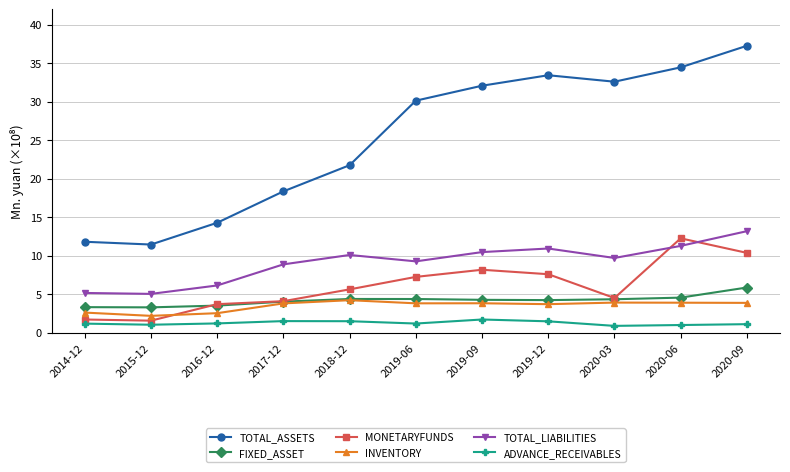

Where does the INVENTORY series first go above 381157730?

2018-12